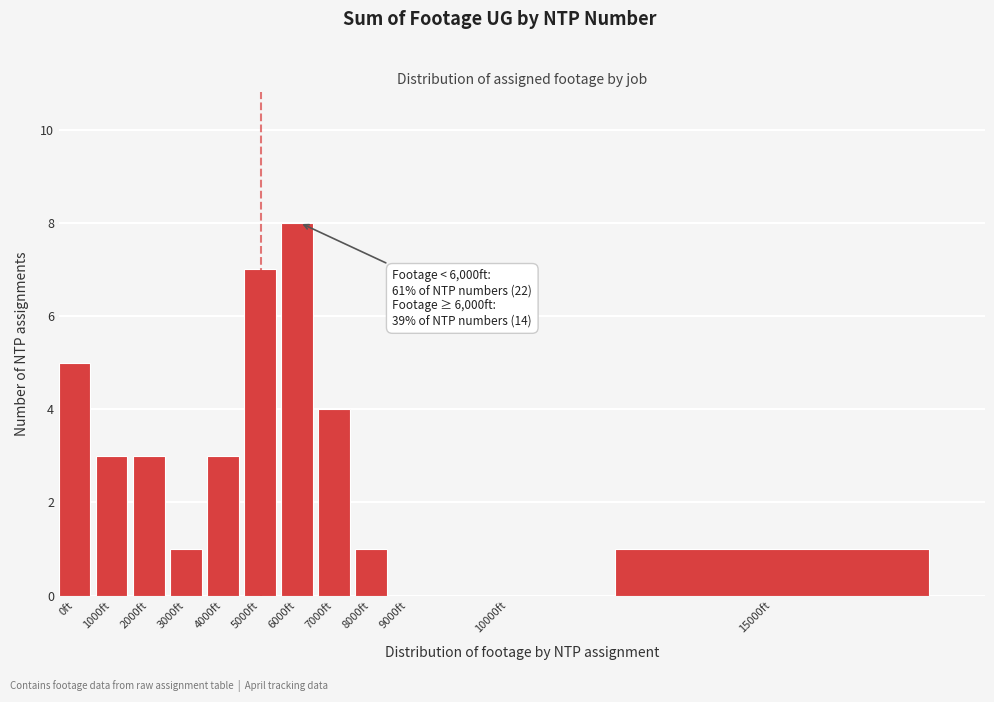

Reading right to left, what are all the values shown in this chart?

15000ft=1	10000ft=0	9000ft=0	8000ft=1	7000ft=4	6000ft=8	5000ft=7	4000ft=3	3000ft=1	2000ft=3	1000ft=3	0ft=5